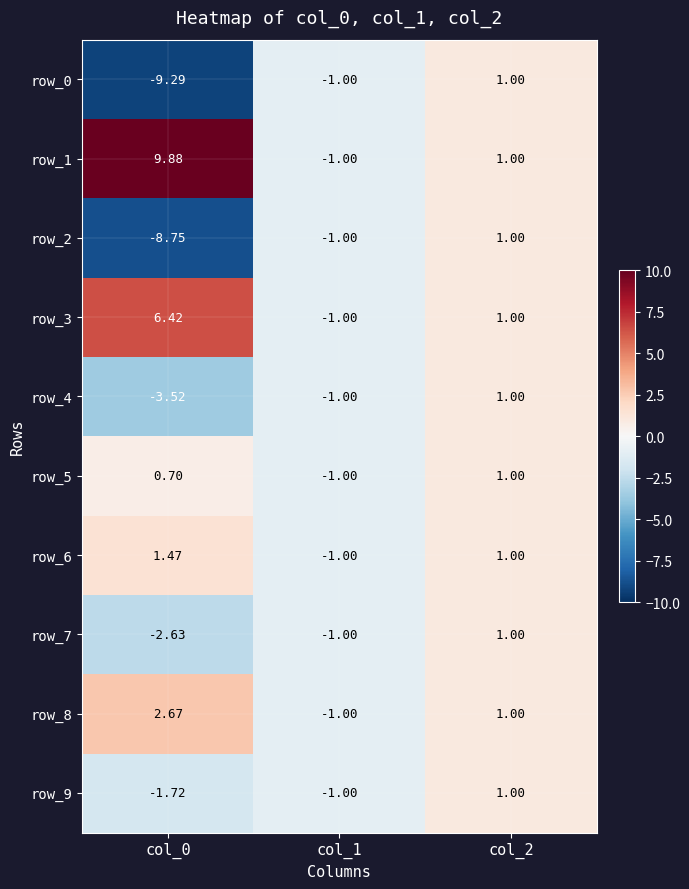

Read the row_5 value at col_1.

-1.0